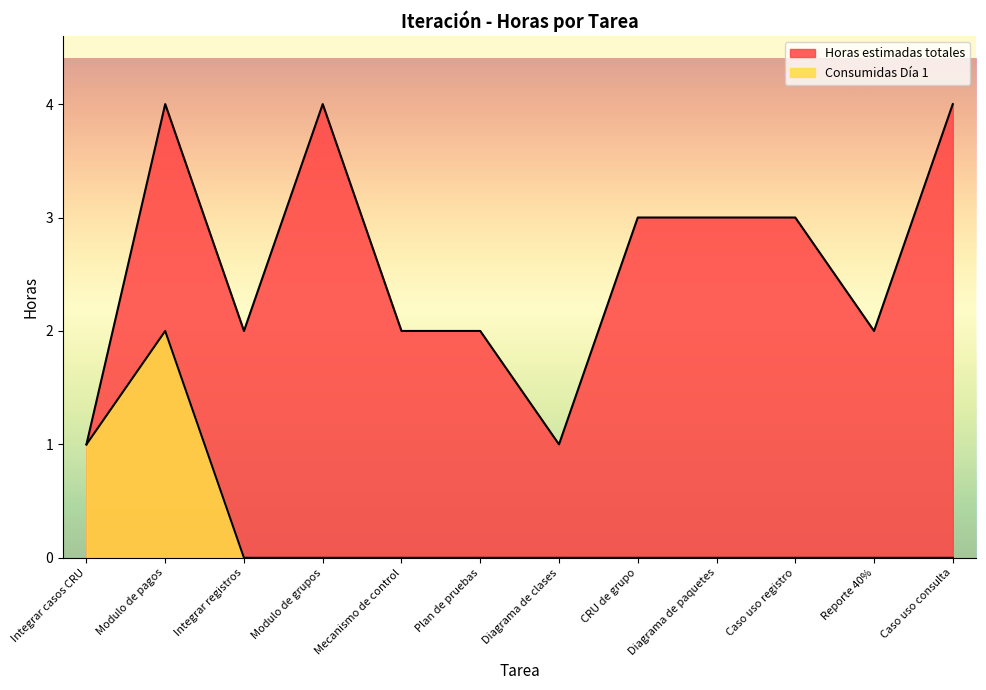

True or false: Horas estimadas totales and Consumidas Día 1 intersect in this chart.

False